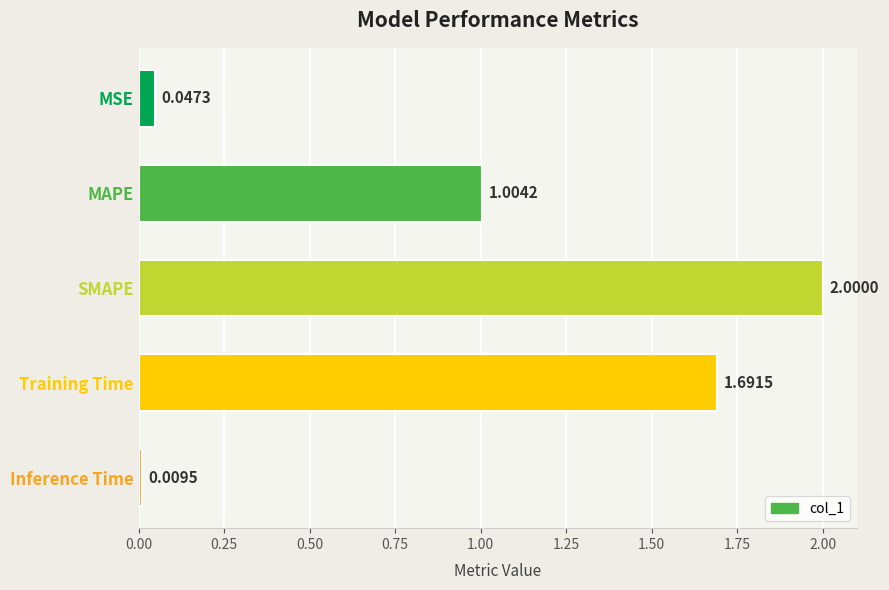

Which category has the highest value across all series?

SMAPE